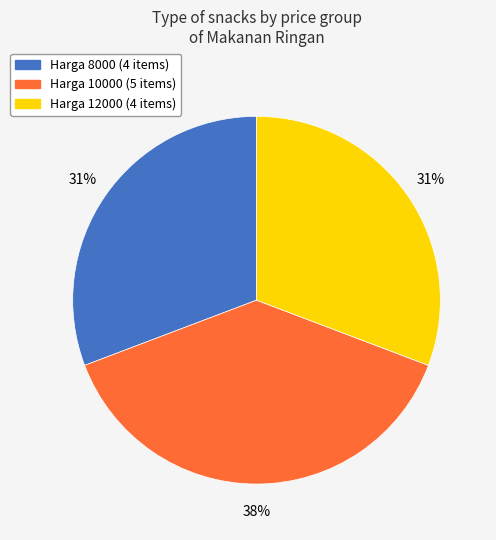

To the nearest percent, what percentage of the pie is Harga 10000?

38%